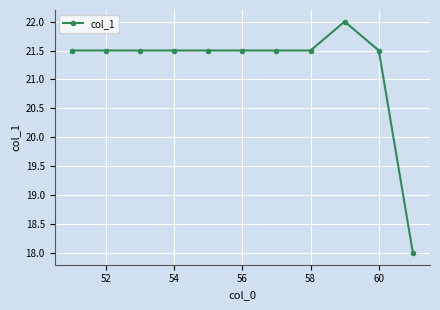

True or false: there are more than 0 points higher than both neighbors.

True